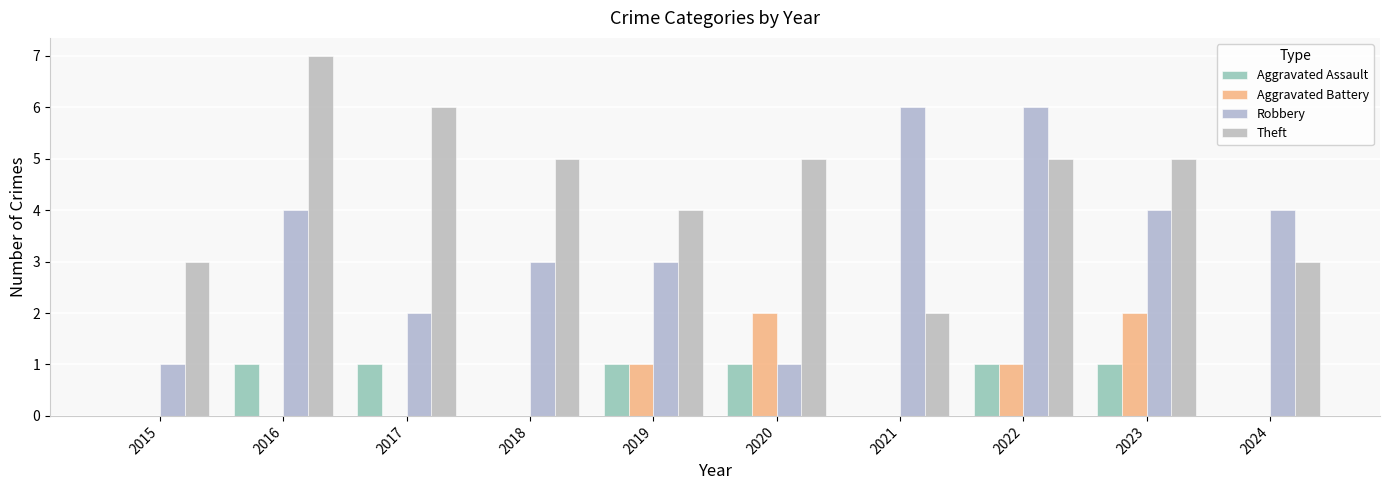

How many data points does each series have?

10